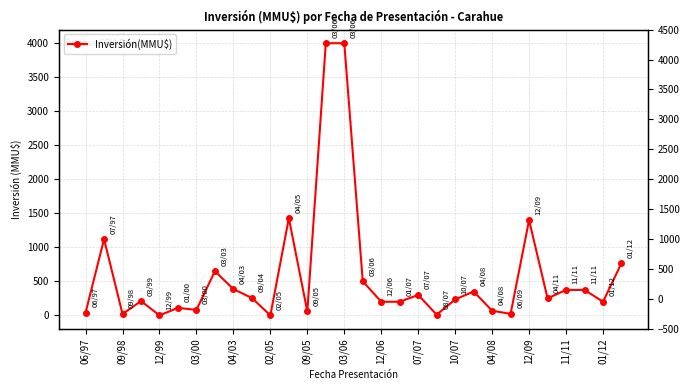

What is the change in value from 19 to 20?

+224